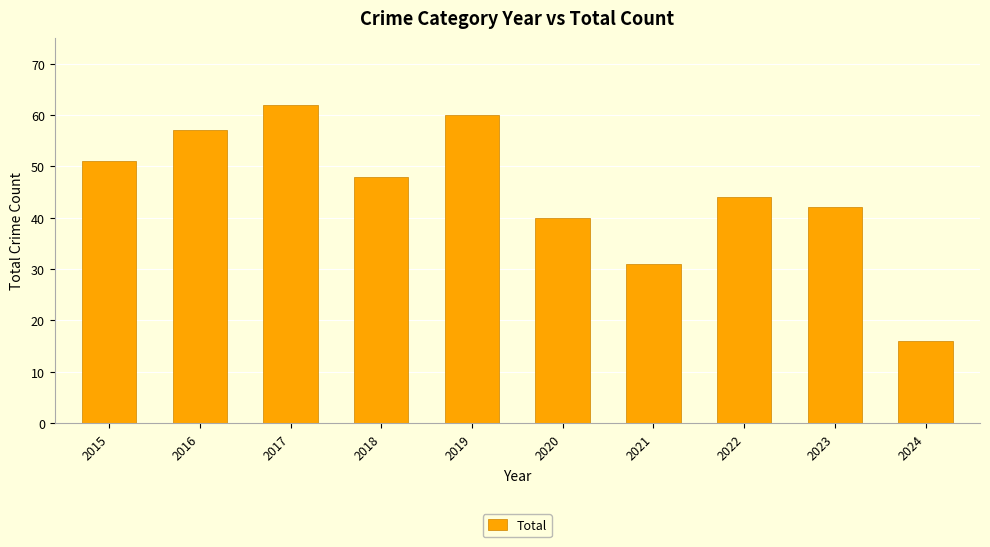

What is the value of the 3rd bar from the left?

62